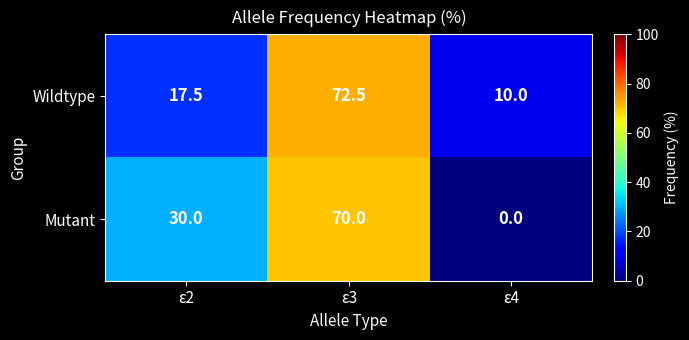

Which series has the largest range (max minus min)?

Mutant